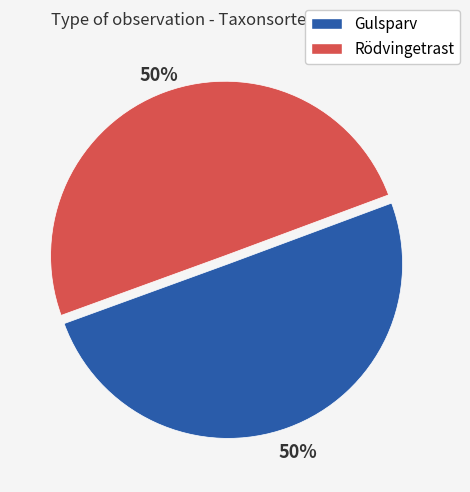

Combined, do Gulsparv and Rödvingetrast account for over 50%?

Yes